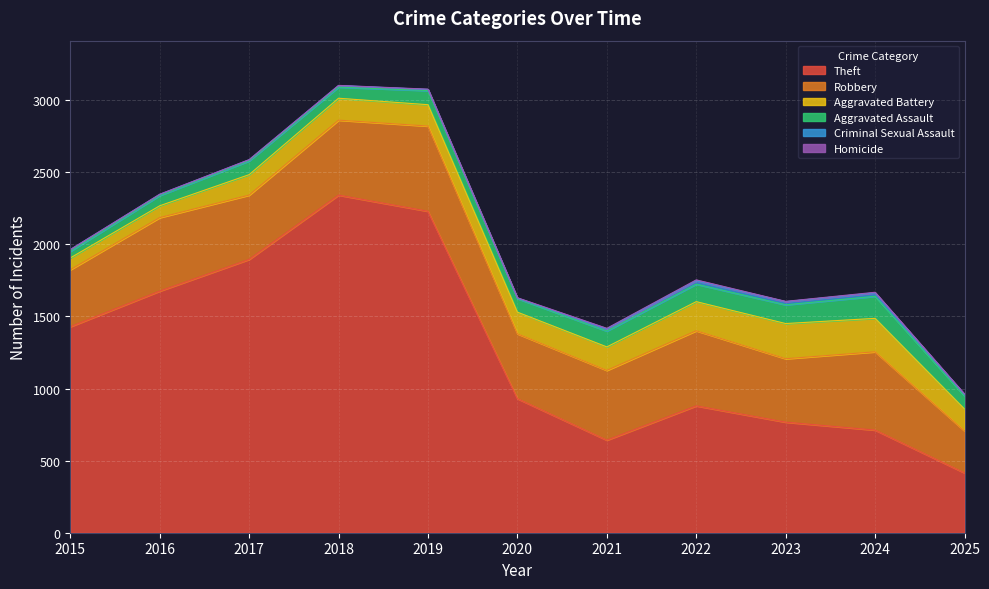

What is the difference between the maximum and second lowest values in the Robbery series?

196